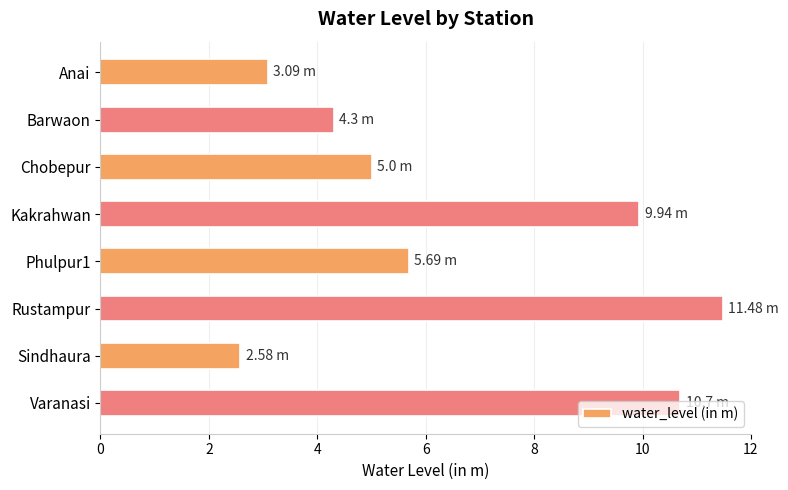

What is the ratio of the value at Barwaon to the value at Kakrahwan?

0.4